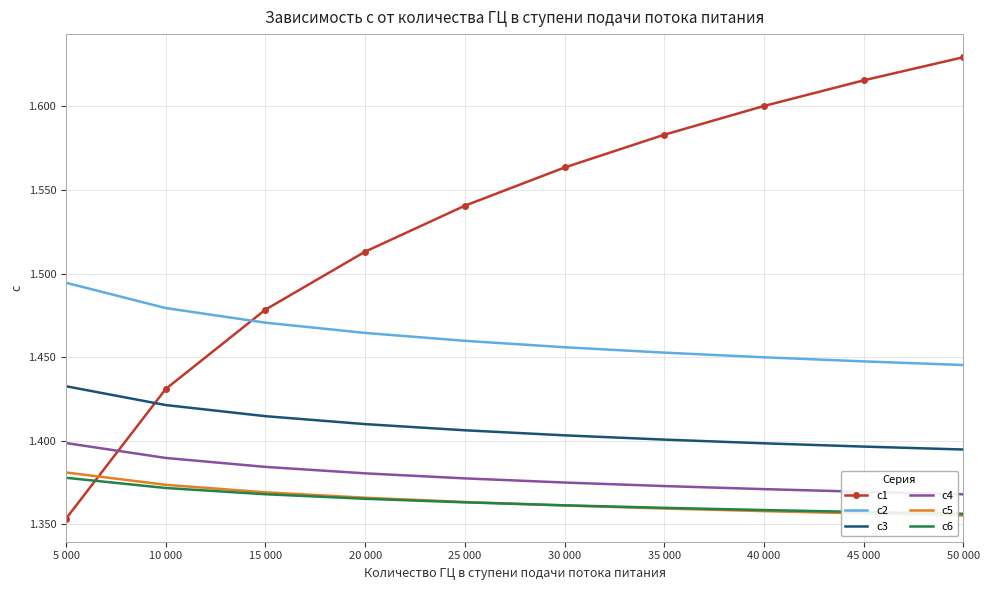

True or false: c6 and c1 intersect in this chart.

True